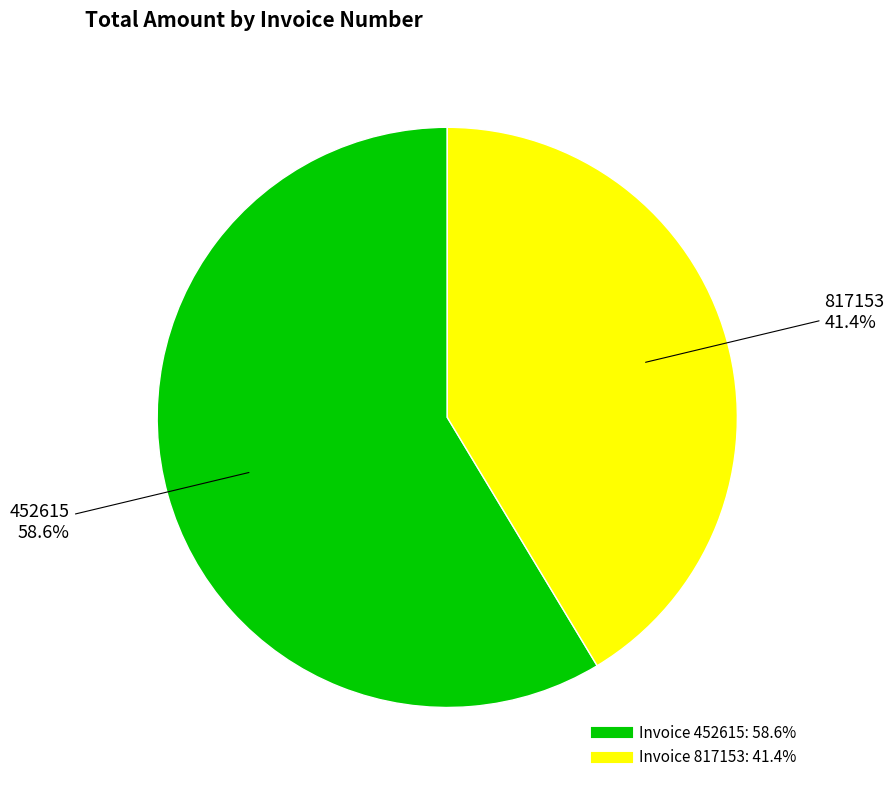

Does any single category account for the majority?

Yes